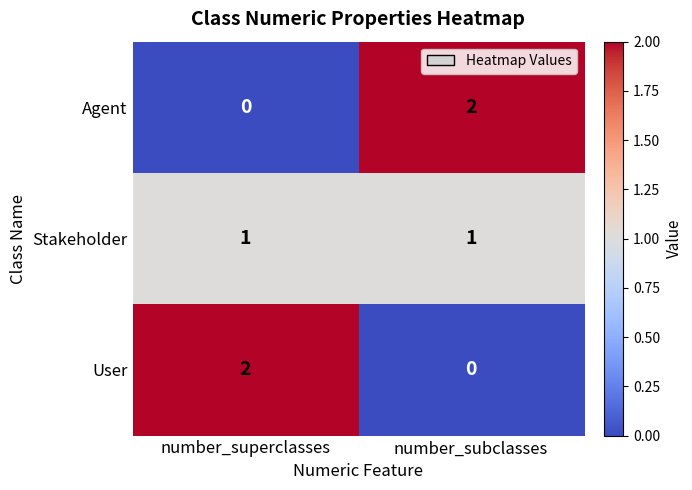

Reading left to right, what are all the values shown in this chart?

Agent: number_superclasses=0	number_subclasses=2
Stakeholder: number_superclasses=1	number_subclasses=1
User: number_superclasses=2	number_subclasses=0